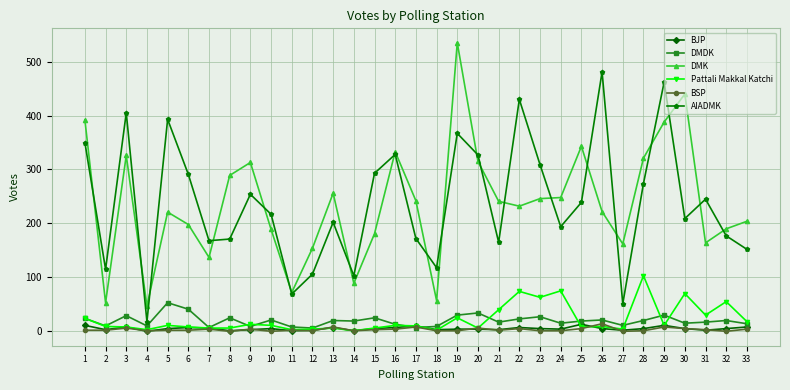

Which category has the highest value across all series?

19